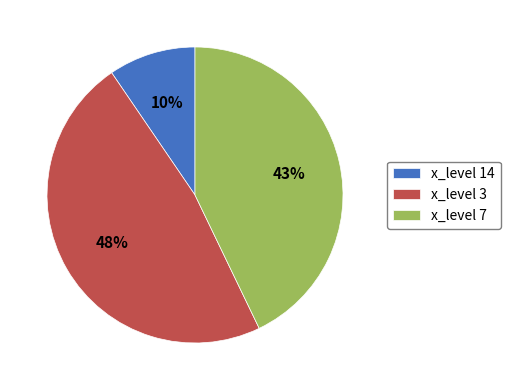

Is there any slice that represents more than half of the pie?

No